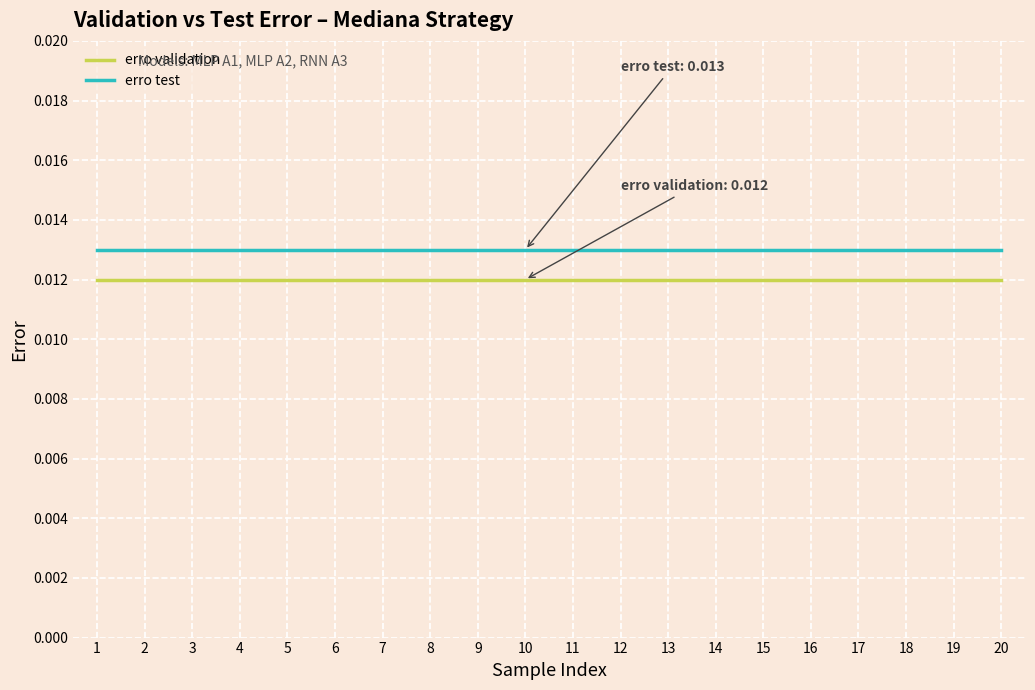

List the series in order of their overall mean, lowest first.

erro validation, erro test